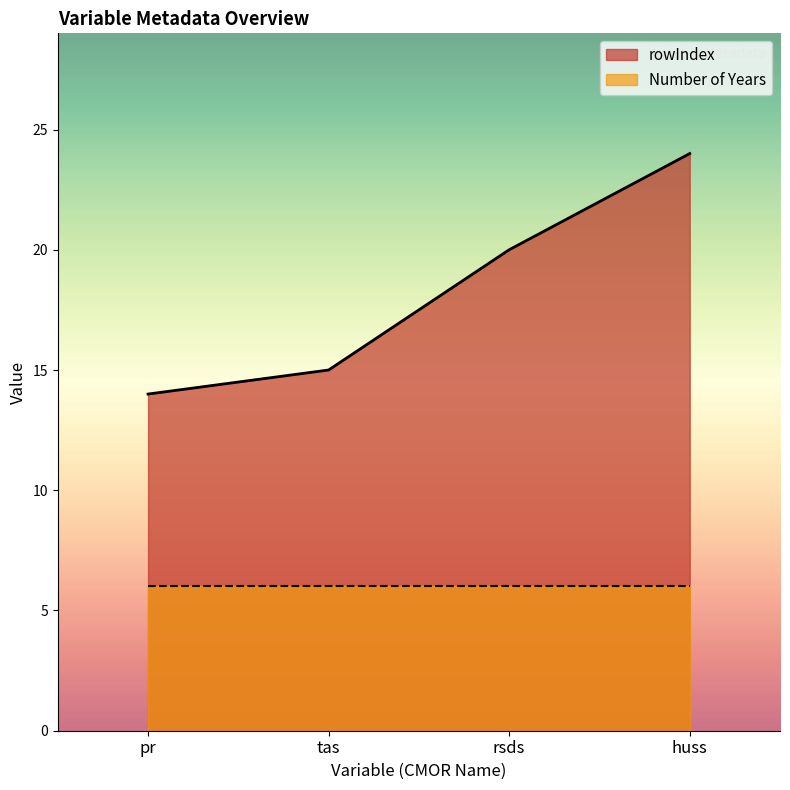

What is the average value of the rowIndex series?

18